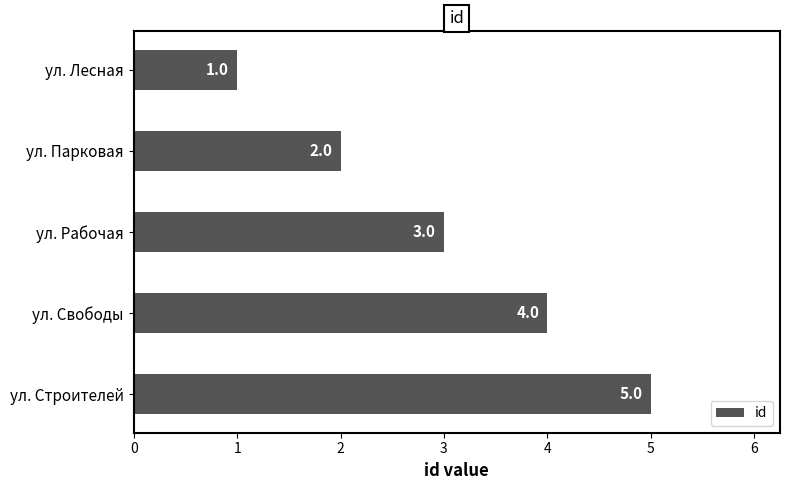

Are the bars grouped side by side (vs. stacked)?

No